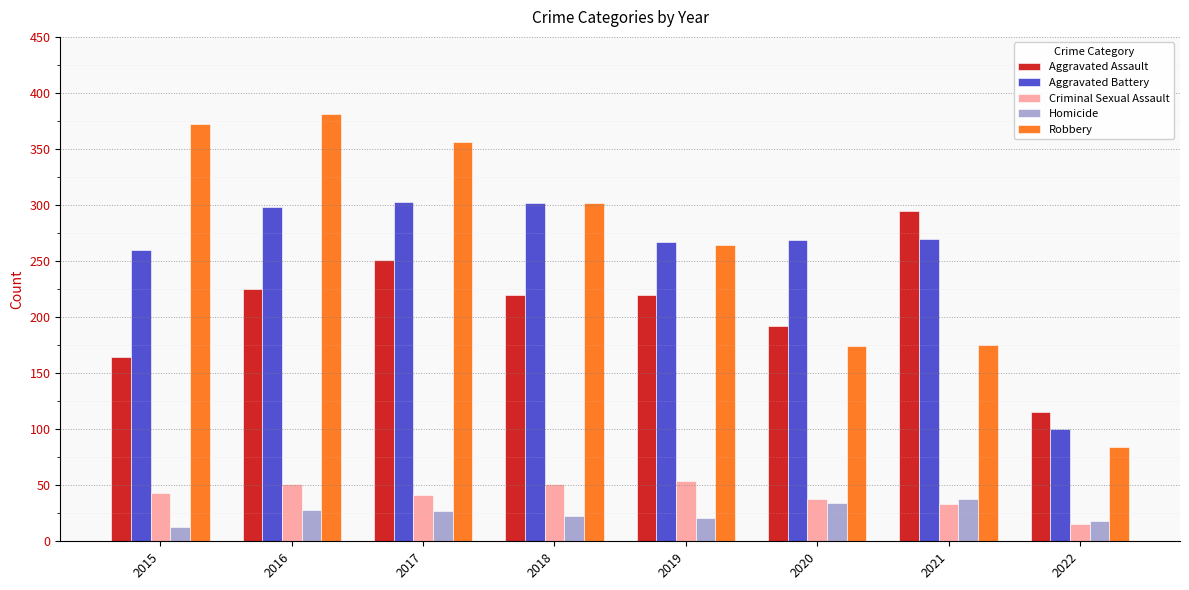

What is the difference between the maximum and minimum values in the Robbery series?

297